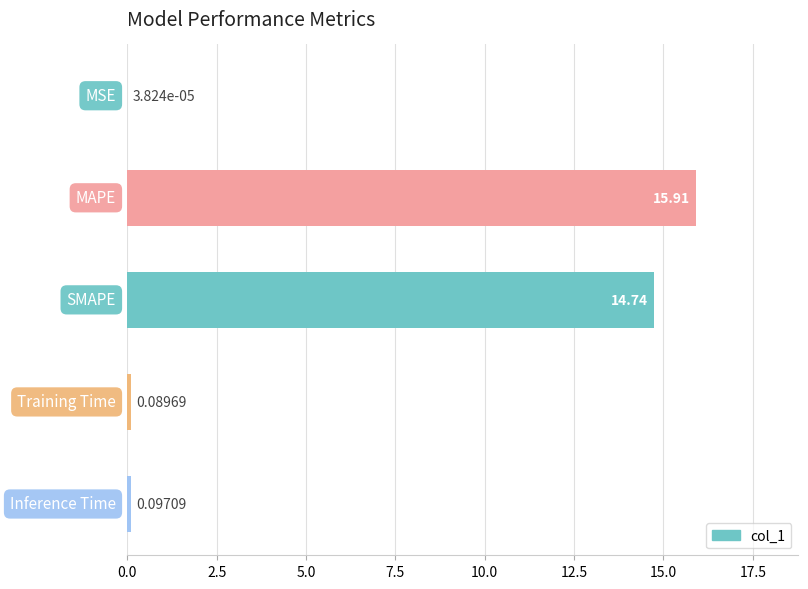

What is the sum of all values?

30.8